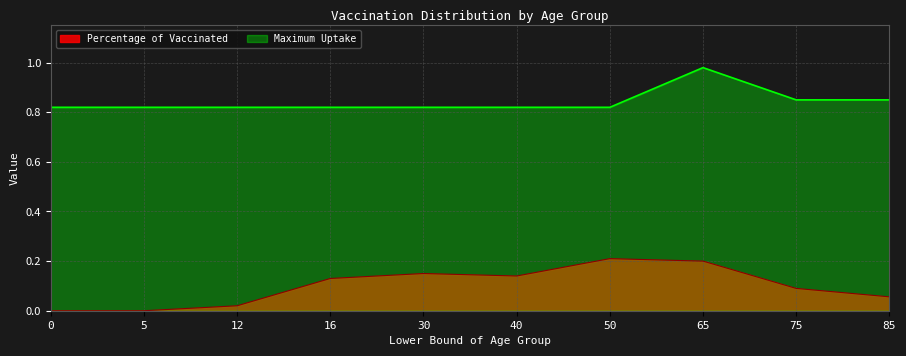

Reading left to right, transcribe all the data shown in this chart.

Percentage of Vaccinated: 0=0.0	5=0.0	12=0.0	16=0.1	30=0.1	40=0.1	50=0.2	65=0.2	75=0.1	85=0.1
Maximum Uptake: 0=0.8	5=0.8	12=0.8	16=0.8	30=0.8	40=0.8	50=0.8	65=1.0	75=0.8	85=0.8